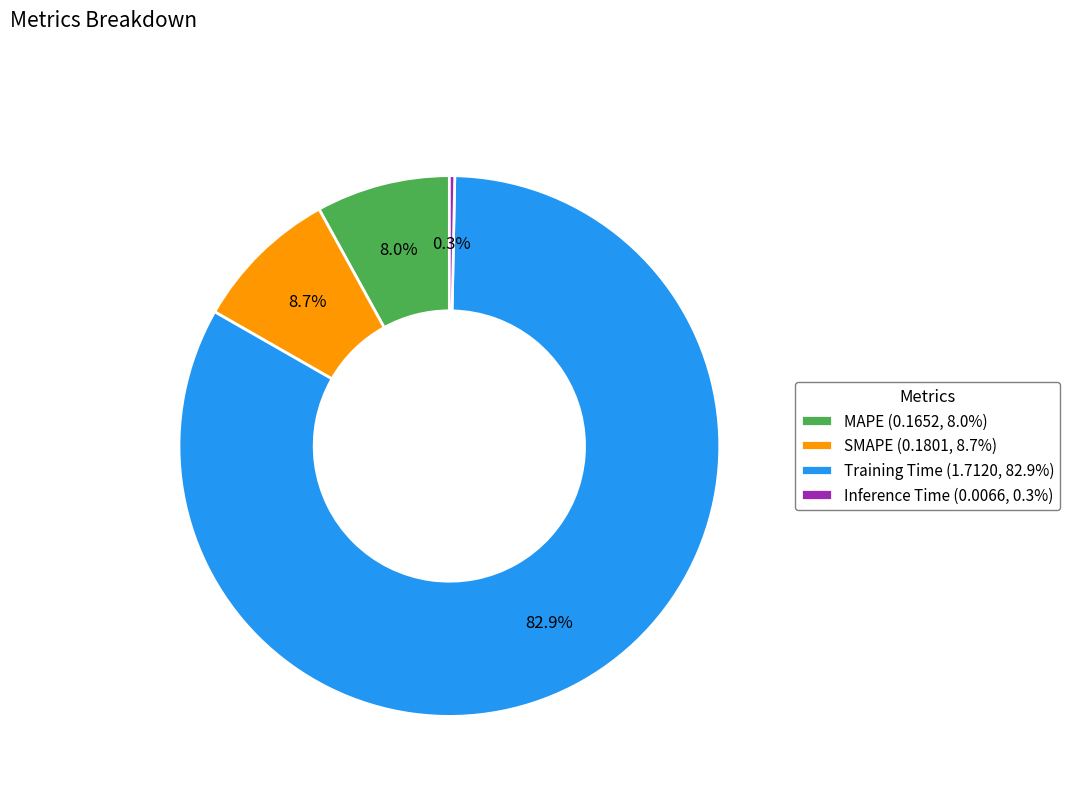

What percentage is NOT represented by MAPE (0.1652, 8.0%)?

92.0%